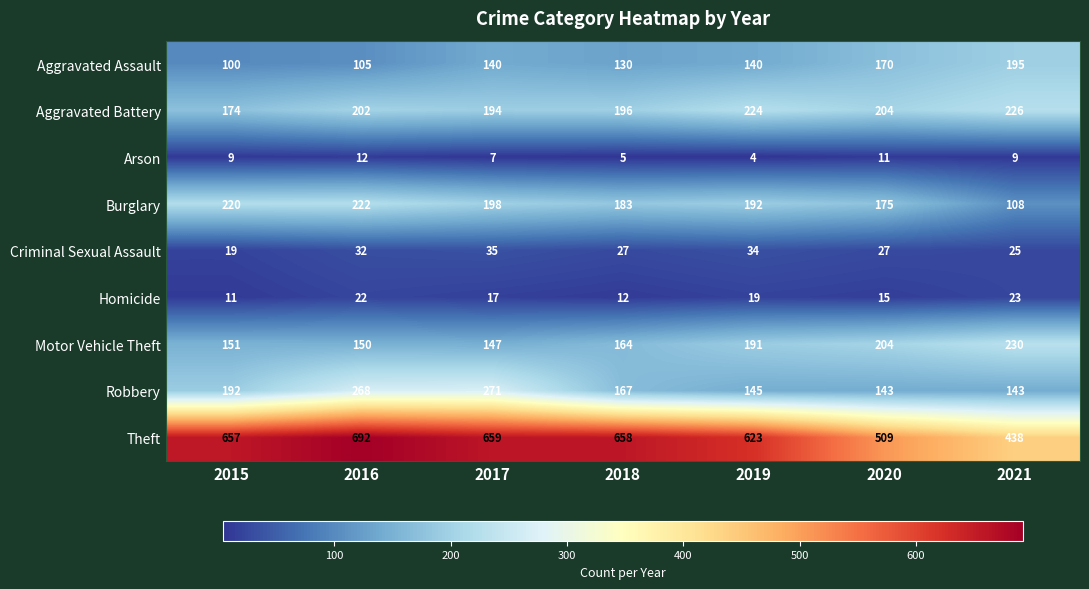

What is the total value across all series at 2015?

1533